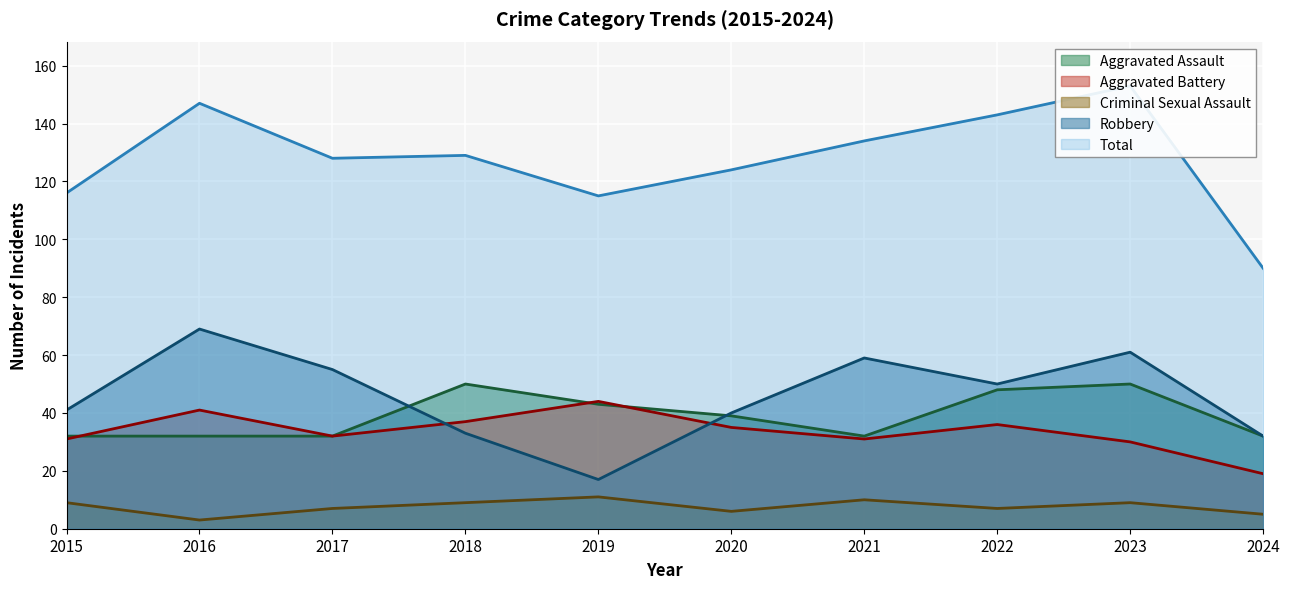

How many interior local peaks does the Criminal Sexual Assault series have?

3